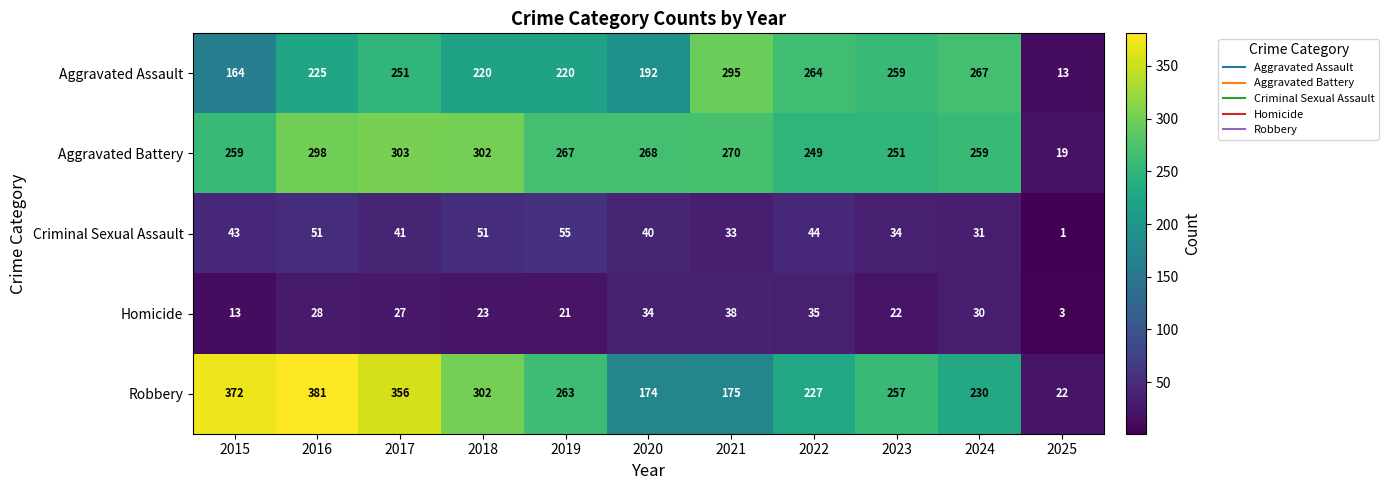

Between 2020 and 2023, which series saw the biggest shift?

Robbery